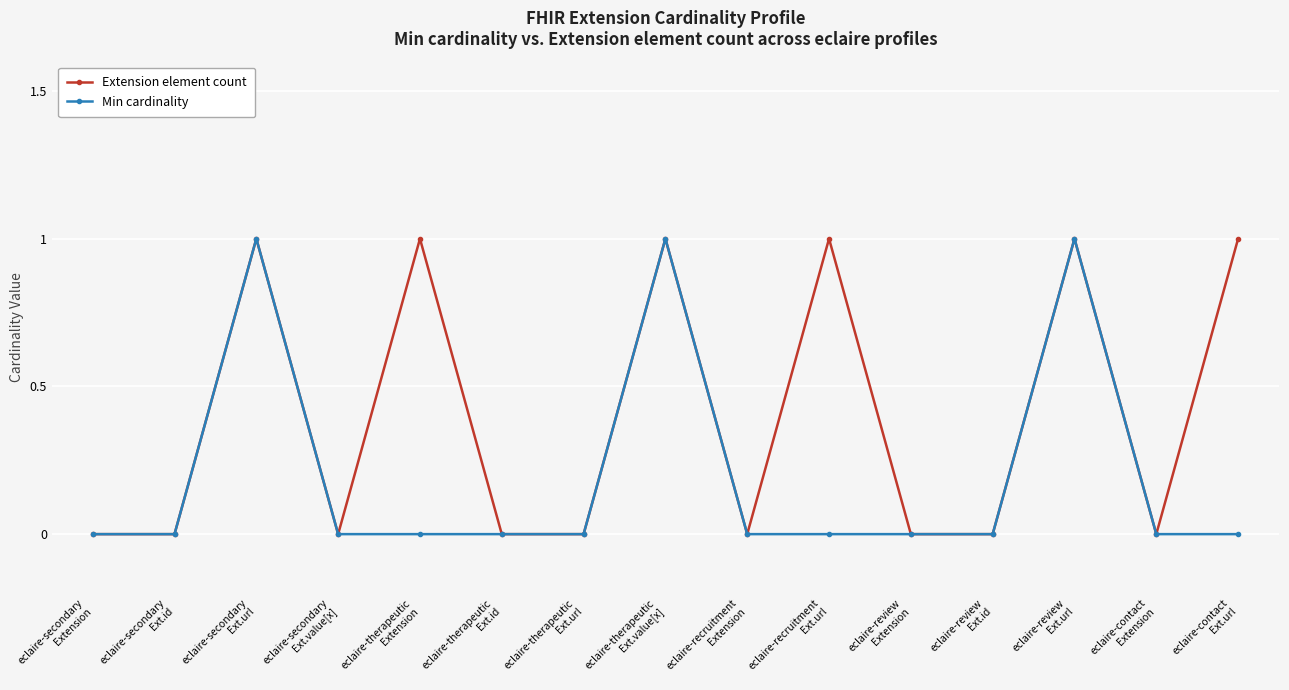

List the series in order of their overall mean, highest first.

Extension element count, Min cardinality